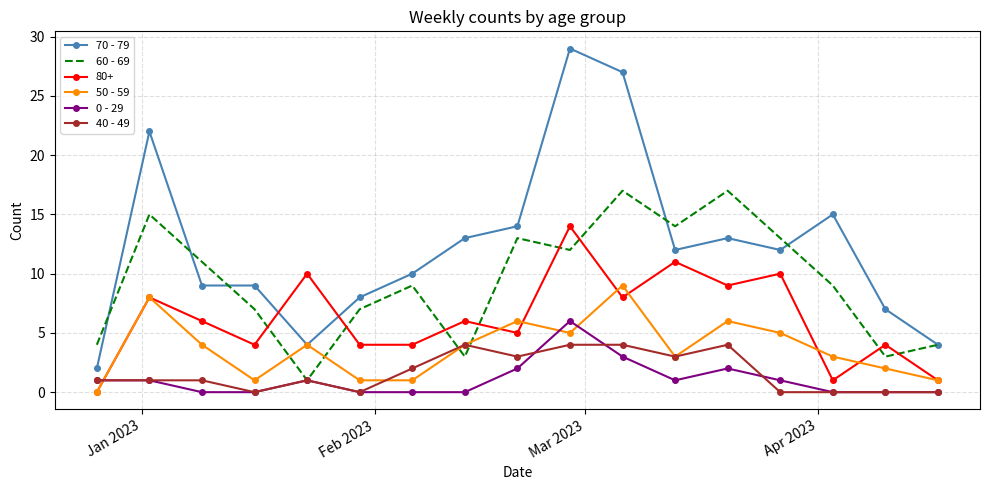

What is the greatest value displayed?

29